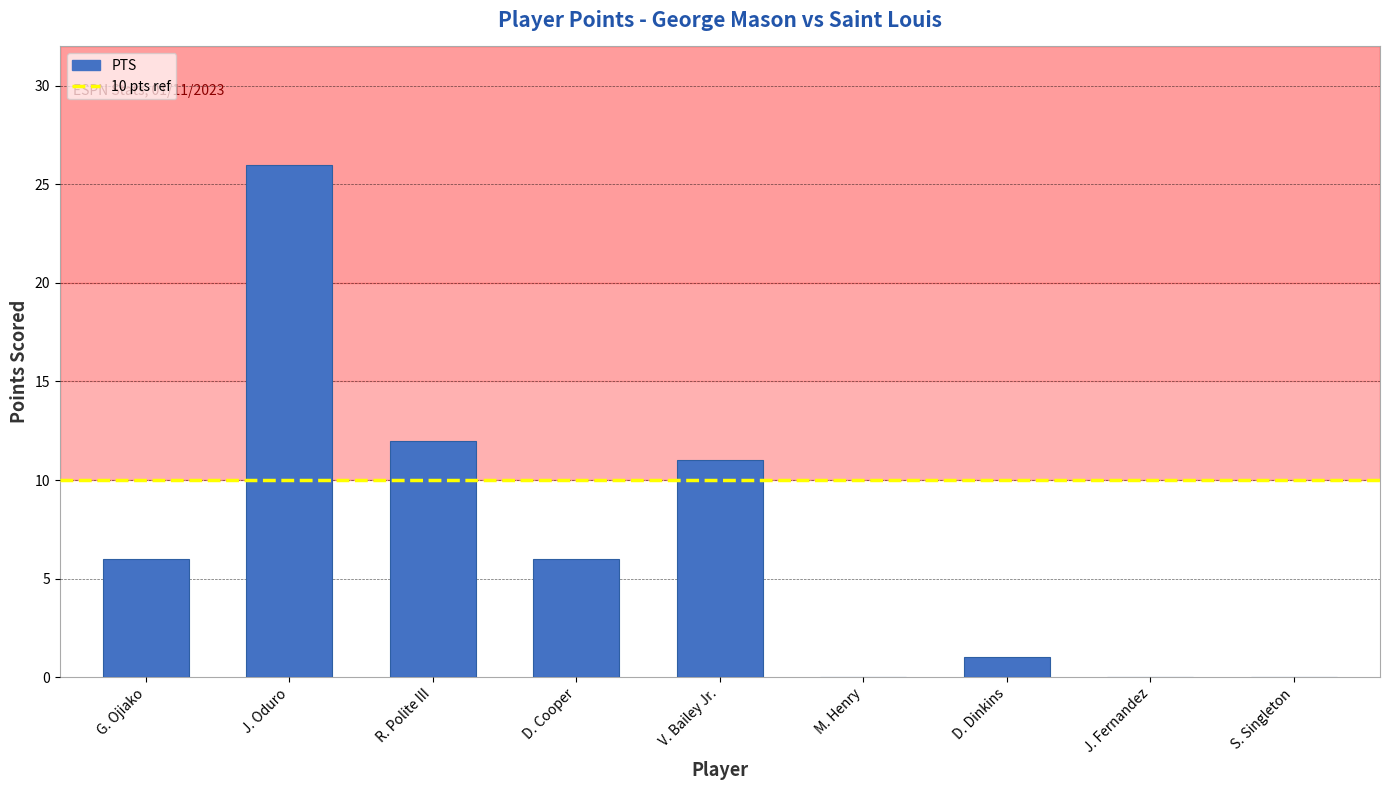

The value at R. Polite III is 12. True or false?

True